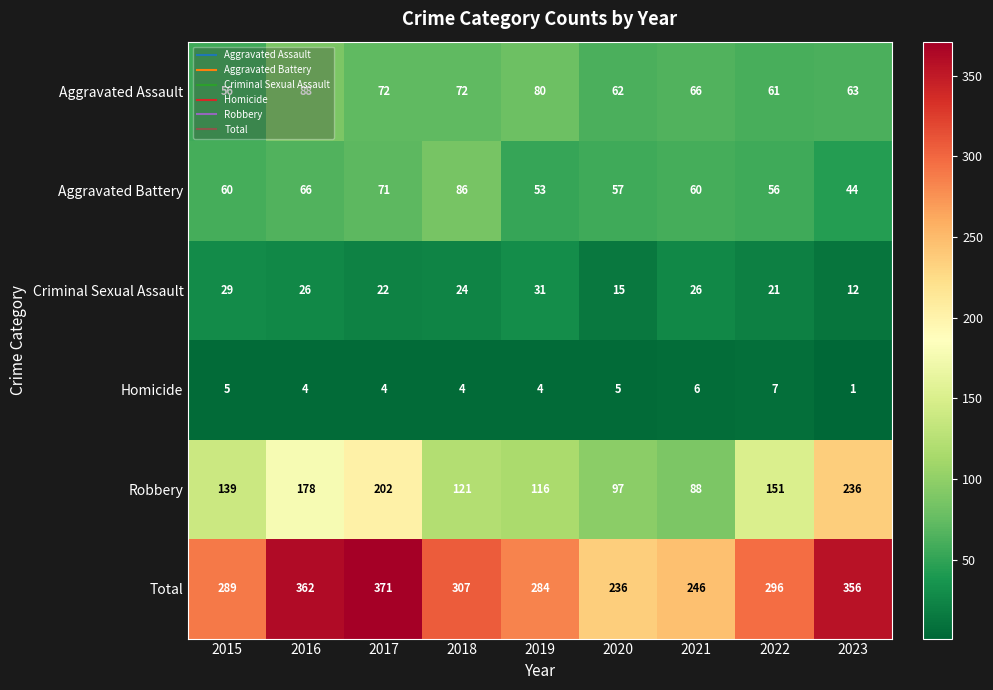

What is the approximate value of Robbery at 2017?

202